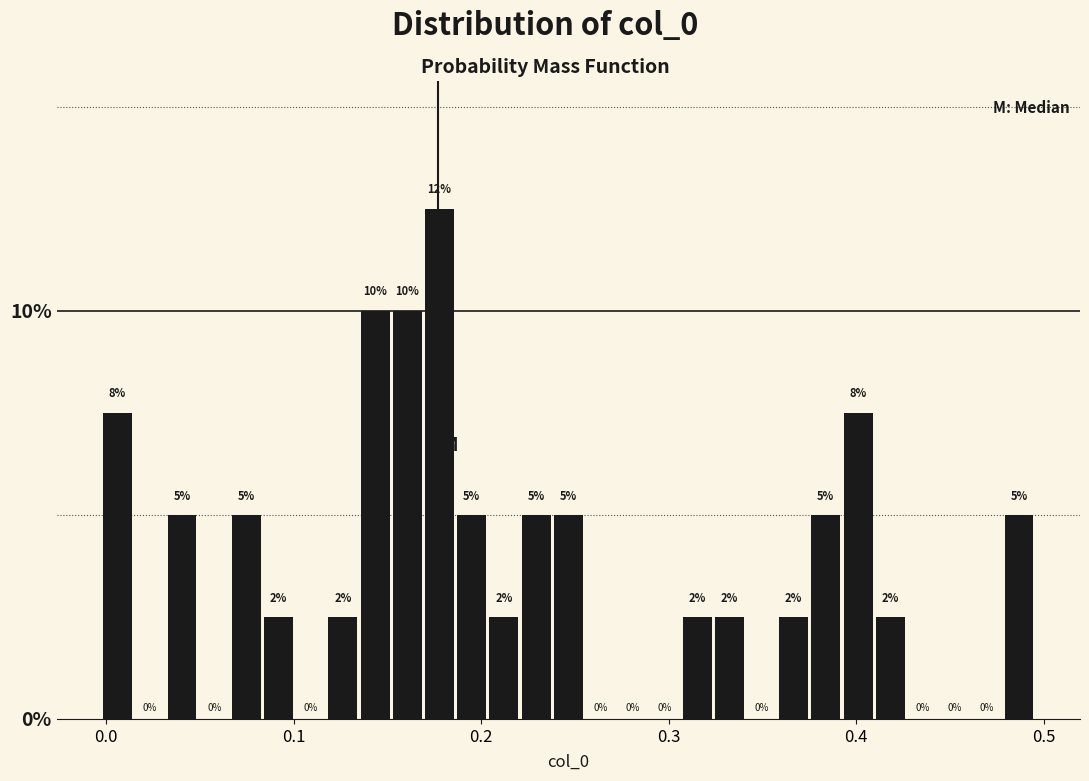

Read against the x-axis, roughly where is the centre of the tallest bar?

0.18